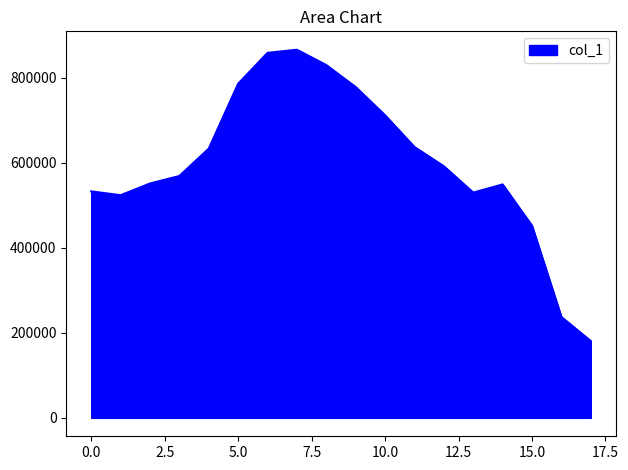

What is the smallest value displayed?

180657